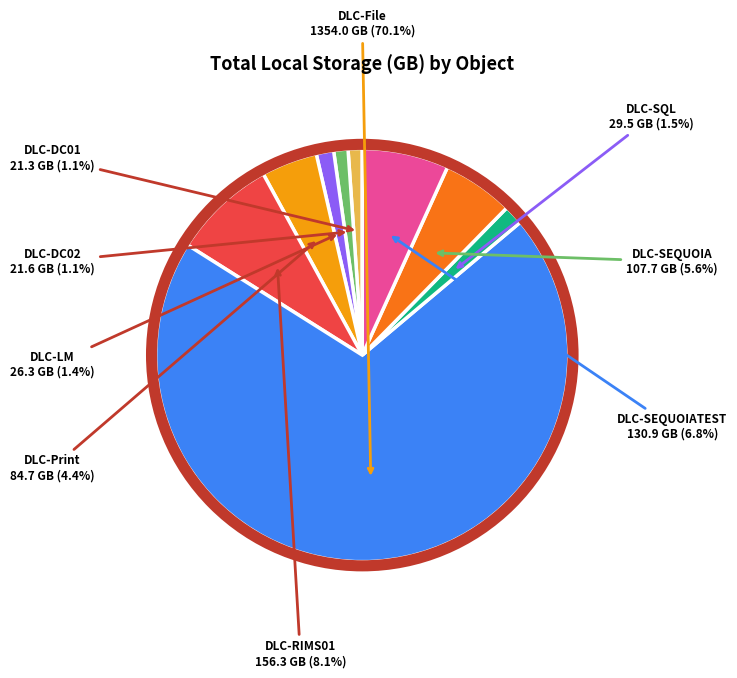

Between DLC-Print and DLC-LM, which is larger?

DLC-Print